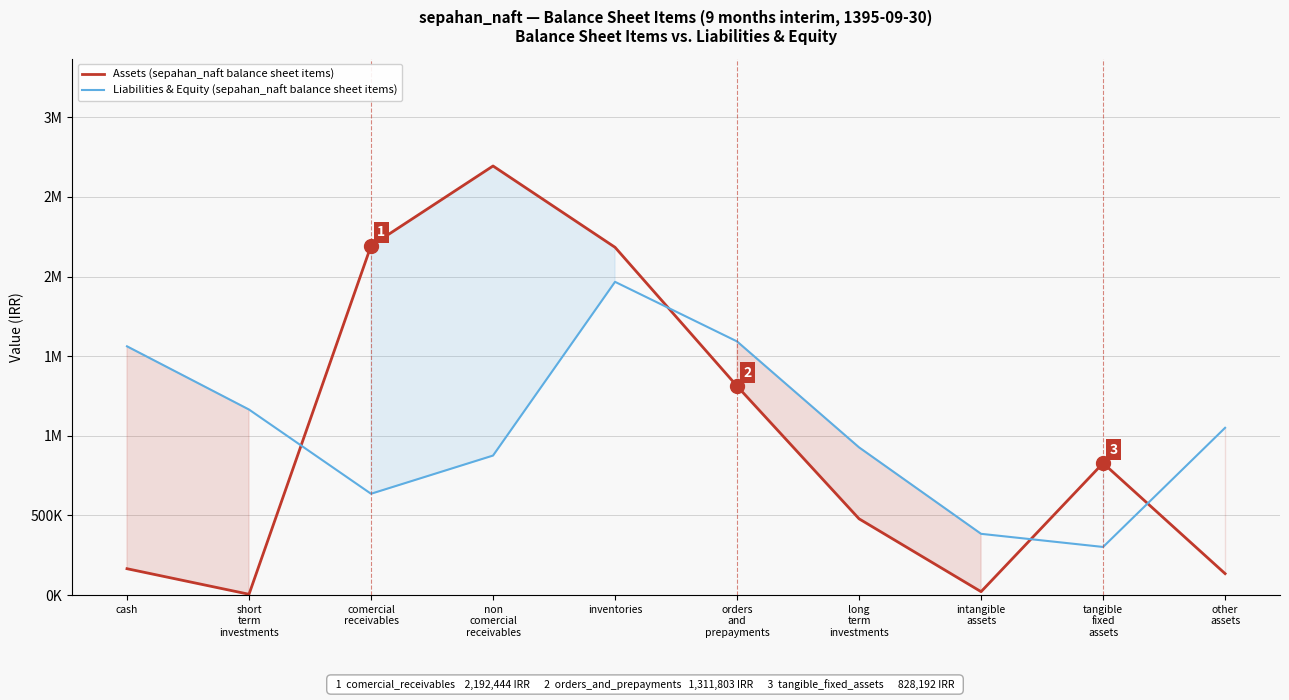

Which label corresponds to the largest value in the chart?

non
comercial
receivables